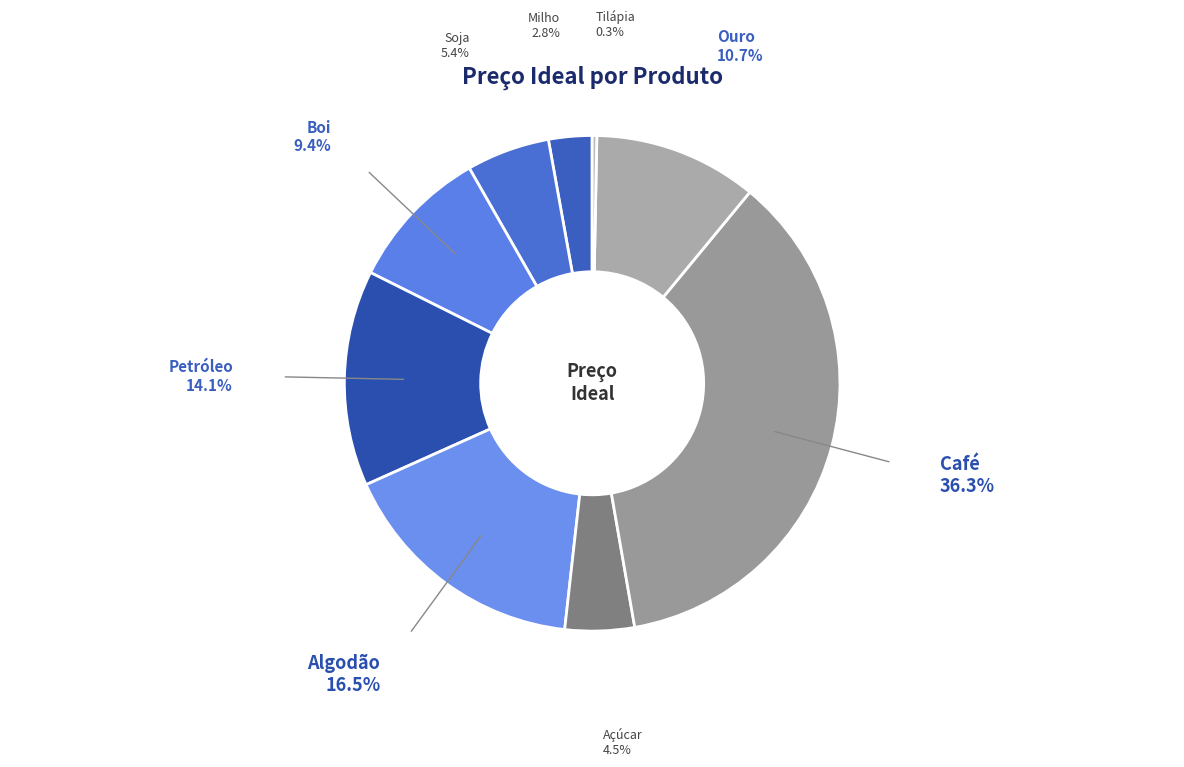

What is the ratio of the value at Petróleo to the value at Boi?

1.5